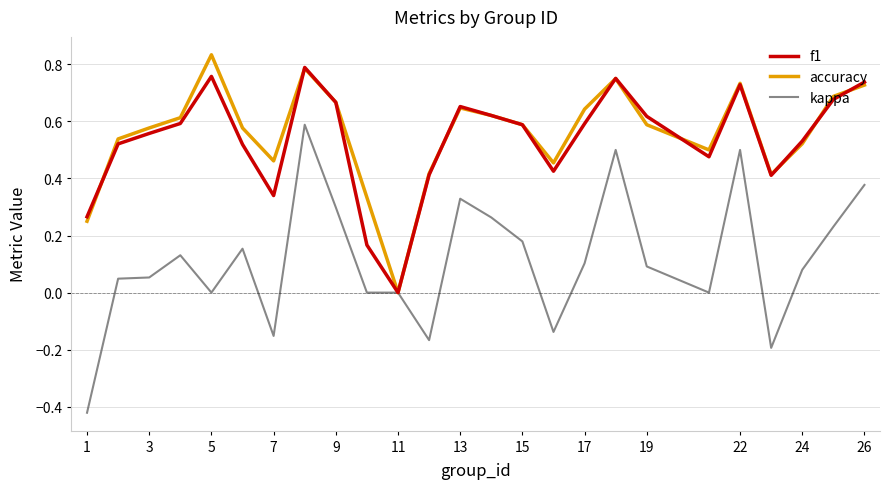

List the series in order of their peak value, highest first.

accuracy, f1, kappa